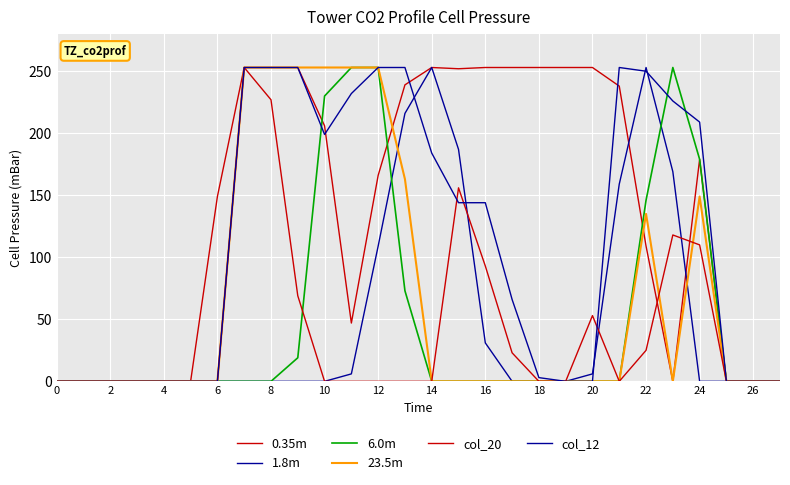

How many lines are shown in the chart?

6